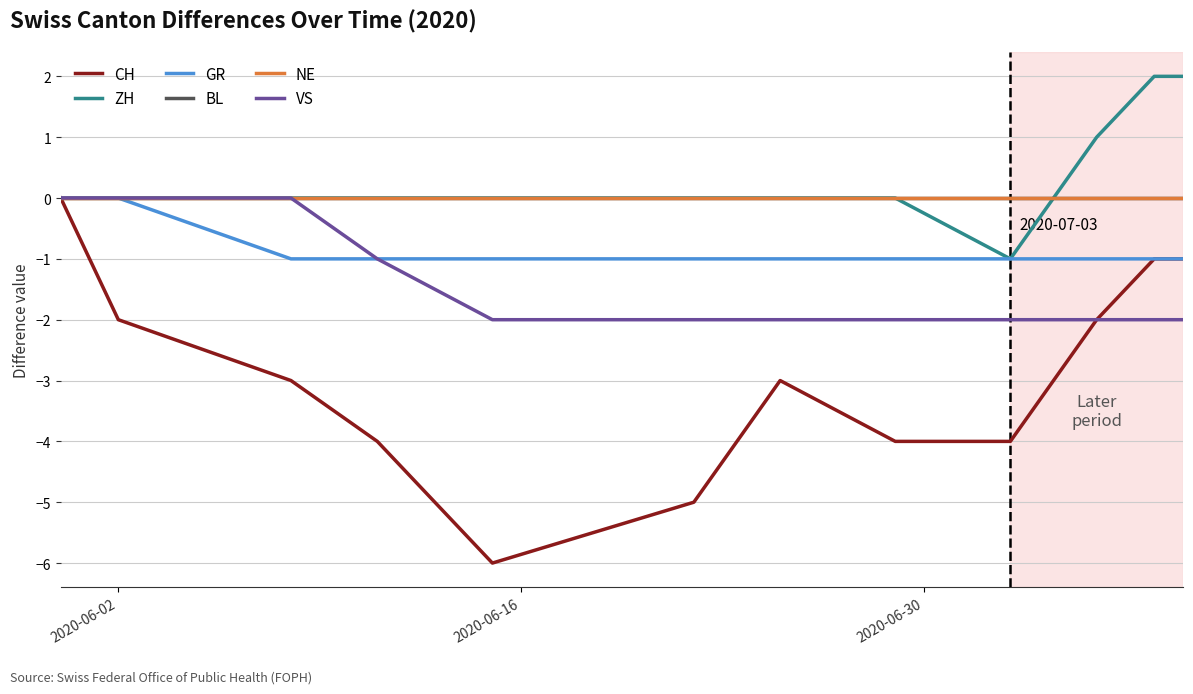

Does the chart display data point markers on the line(s)?

No